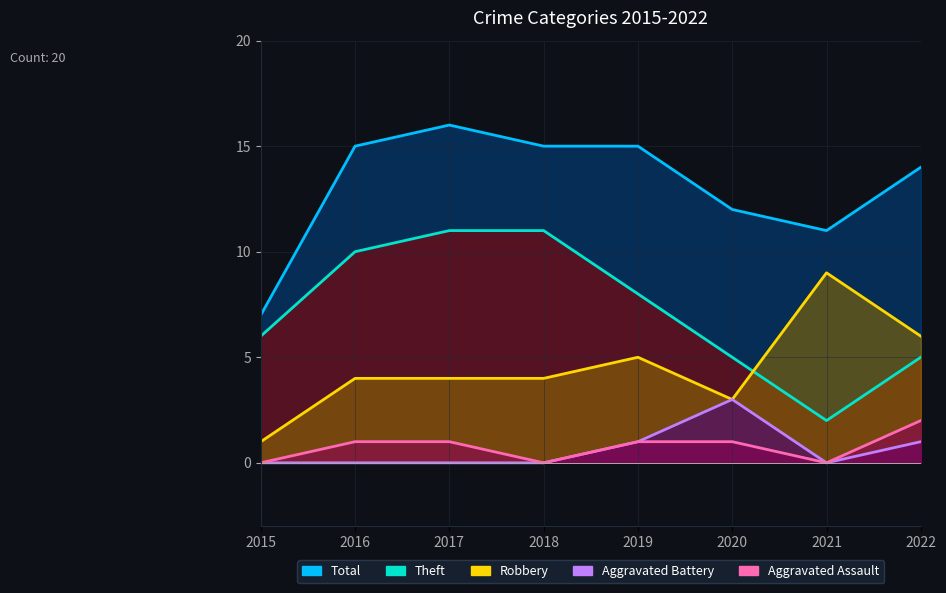

The Theft series shows 5 at 2018. True or false?

False